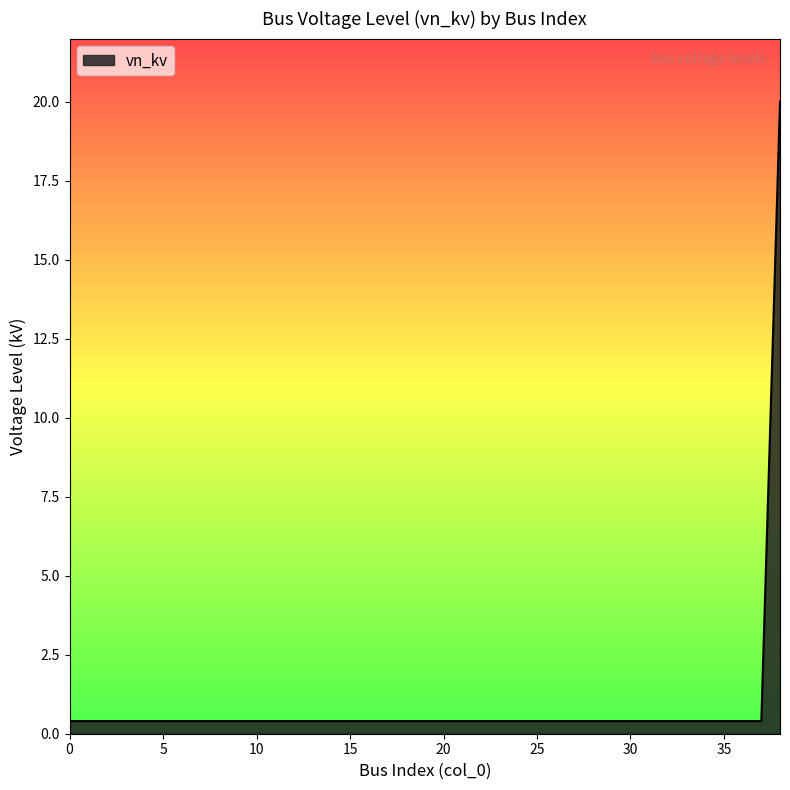

Does the chart display data point markers on the line(s)?

No